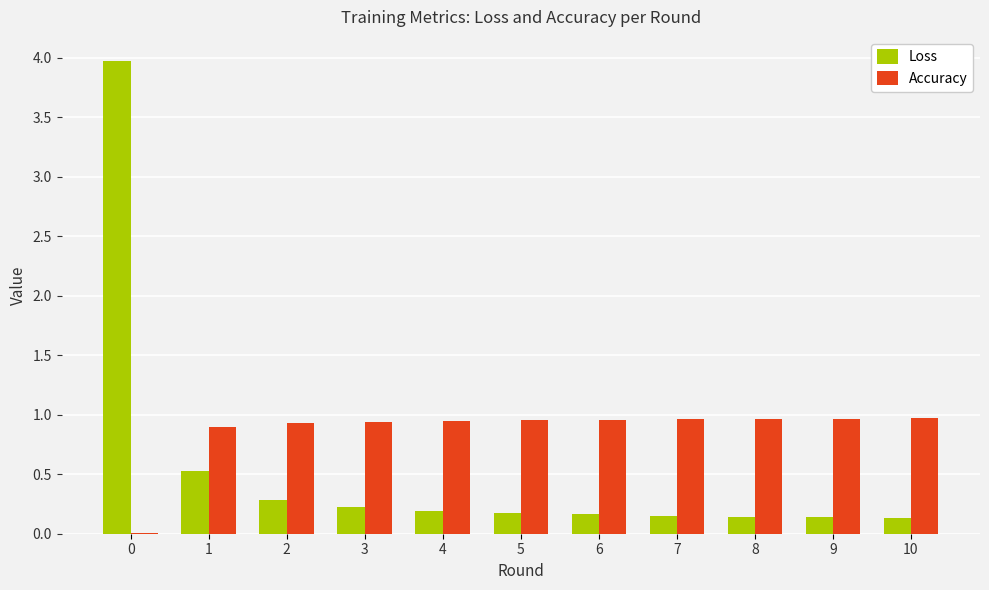

How many groups of bars are there?

11